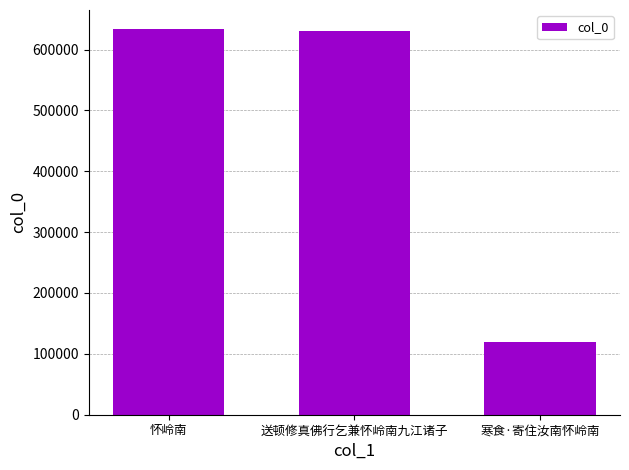

Where is the data nearest to the value 376181?

送顿修真佛行乞兼怀岭南九江诸子